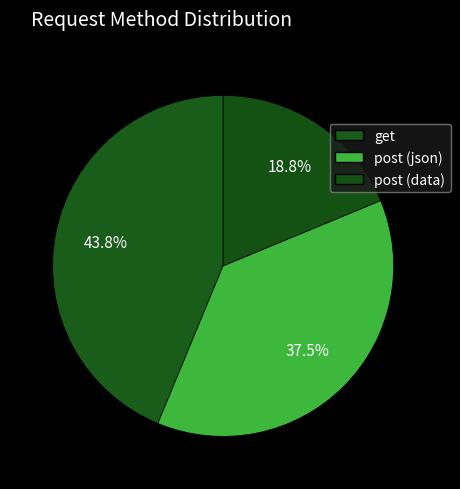

How many slices are in this pie chart?

3